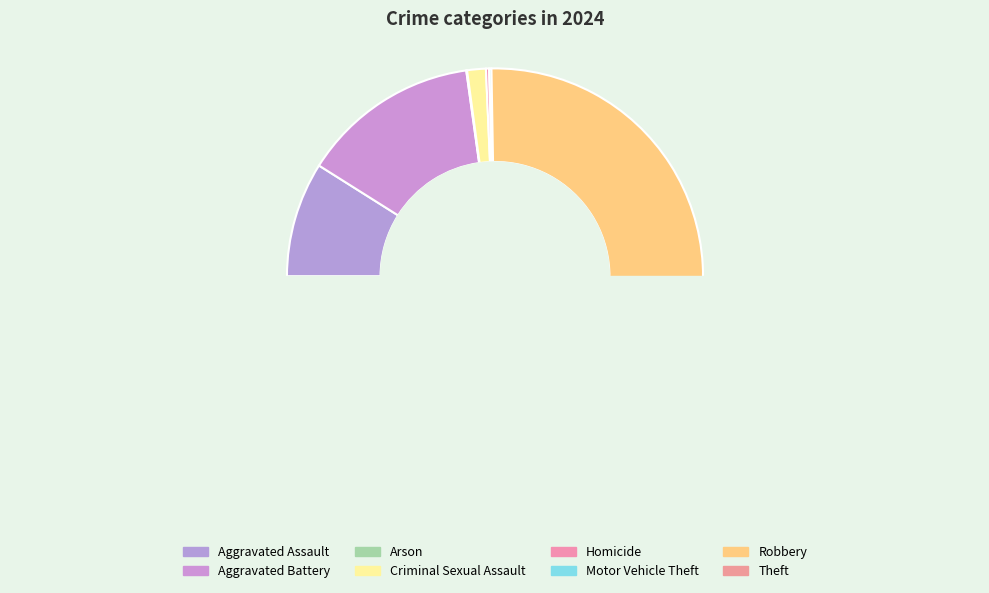

True or false: Robbery accounts for 42% of the total.

False